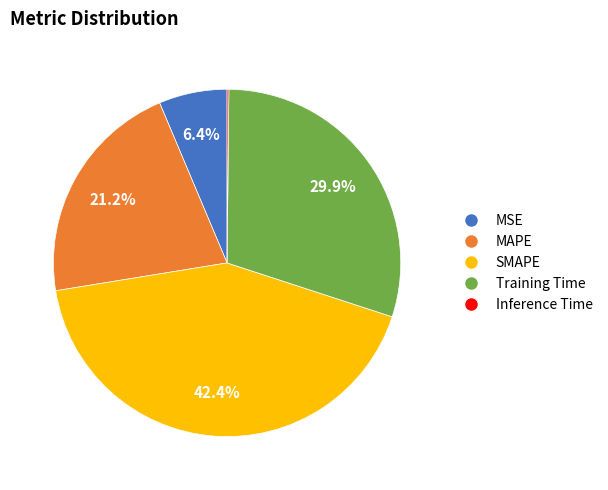

How much of the chart is everything except SMAPE?

57.6%